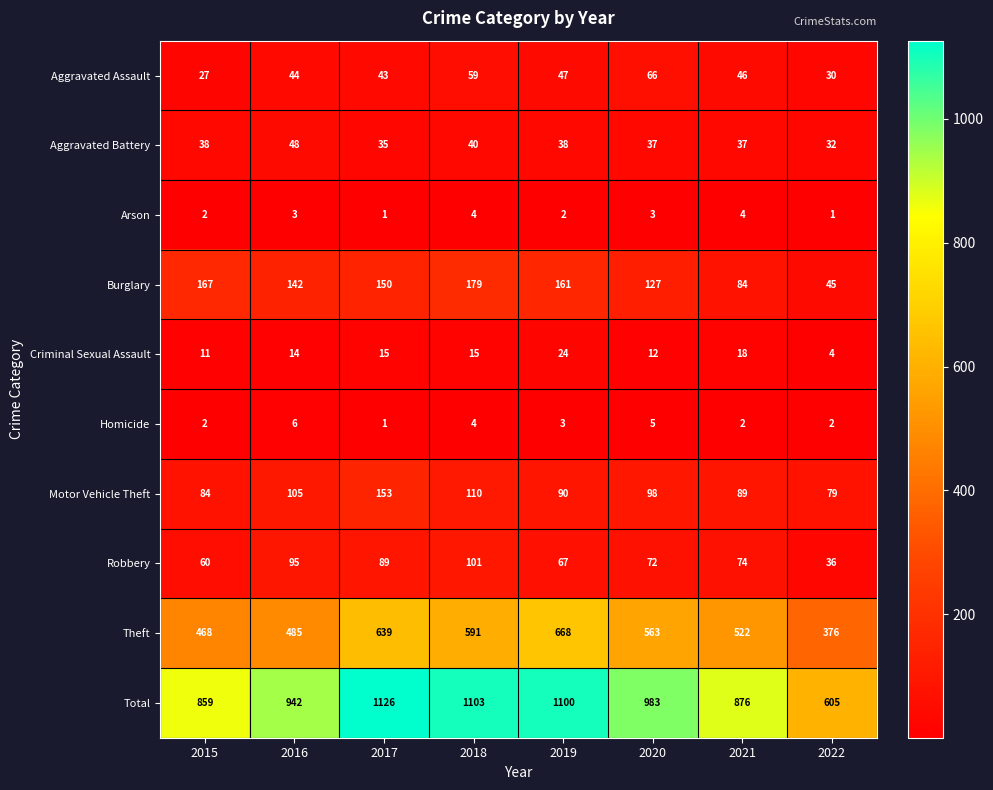

Which series has the largest range (max minus min)?

Total